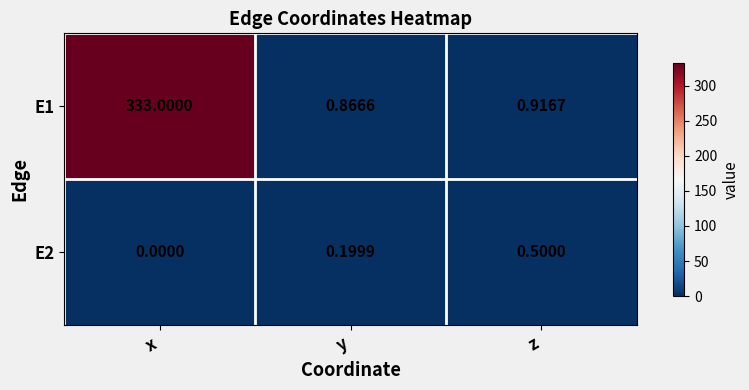

At which category is the sum across all series the highest?

x